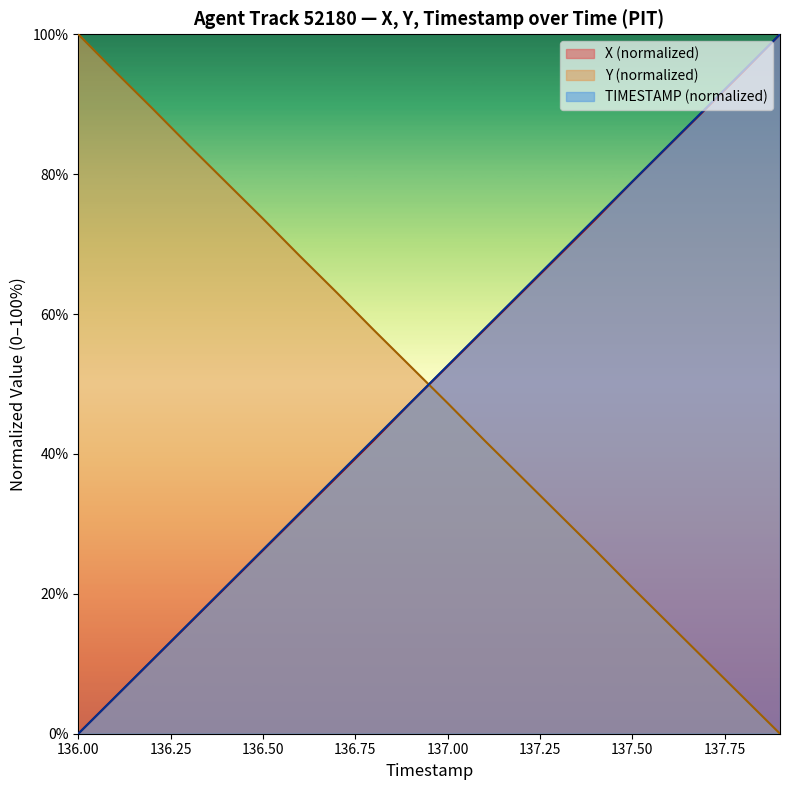

What is the average value of the Y series?

49.9